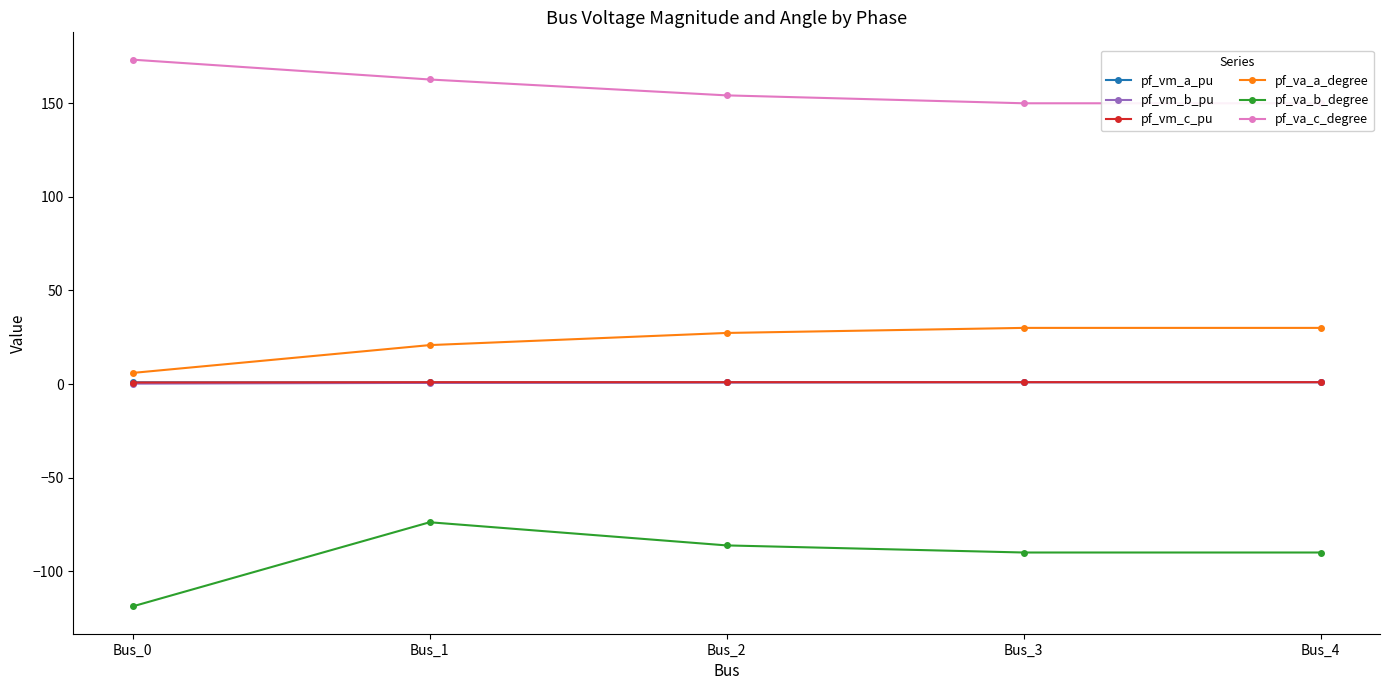

Which series changed the most between Bus_0 and Bus_3?

pf_va_b_degree